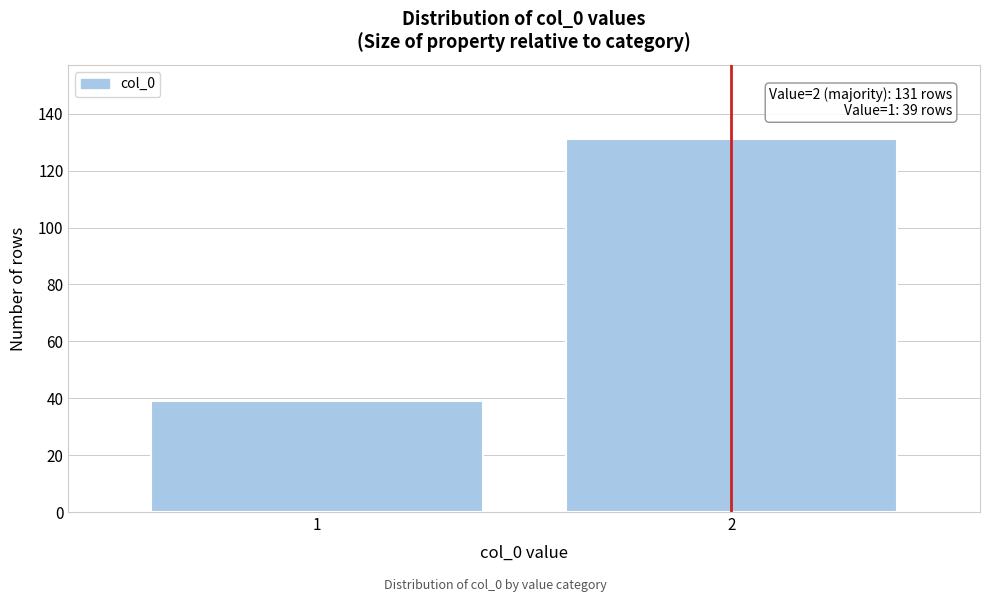

Reading right to left, extract all data points from this chart.

2=131	1=39